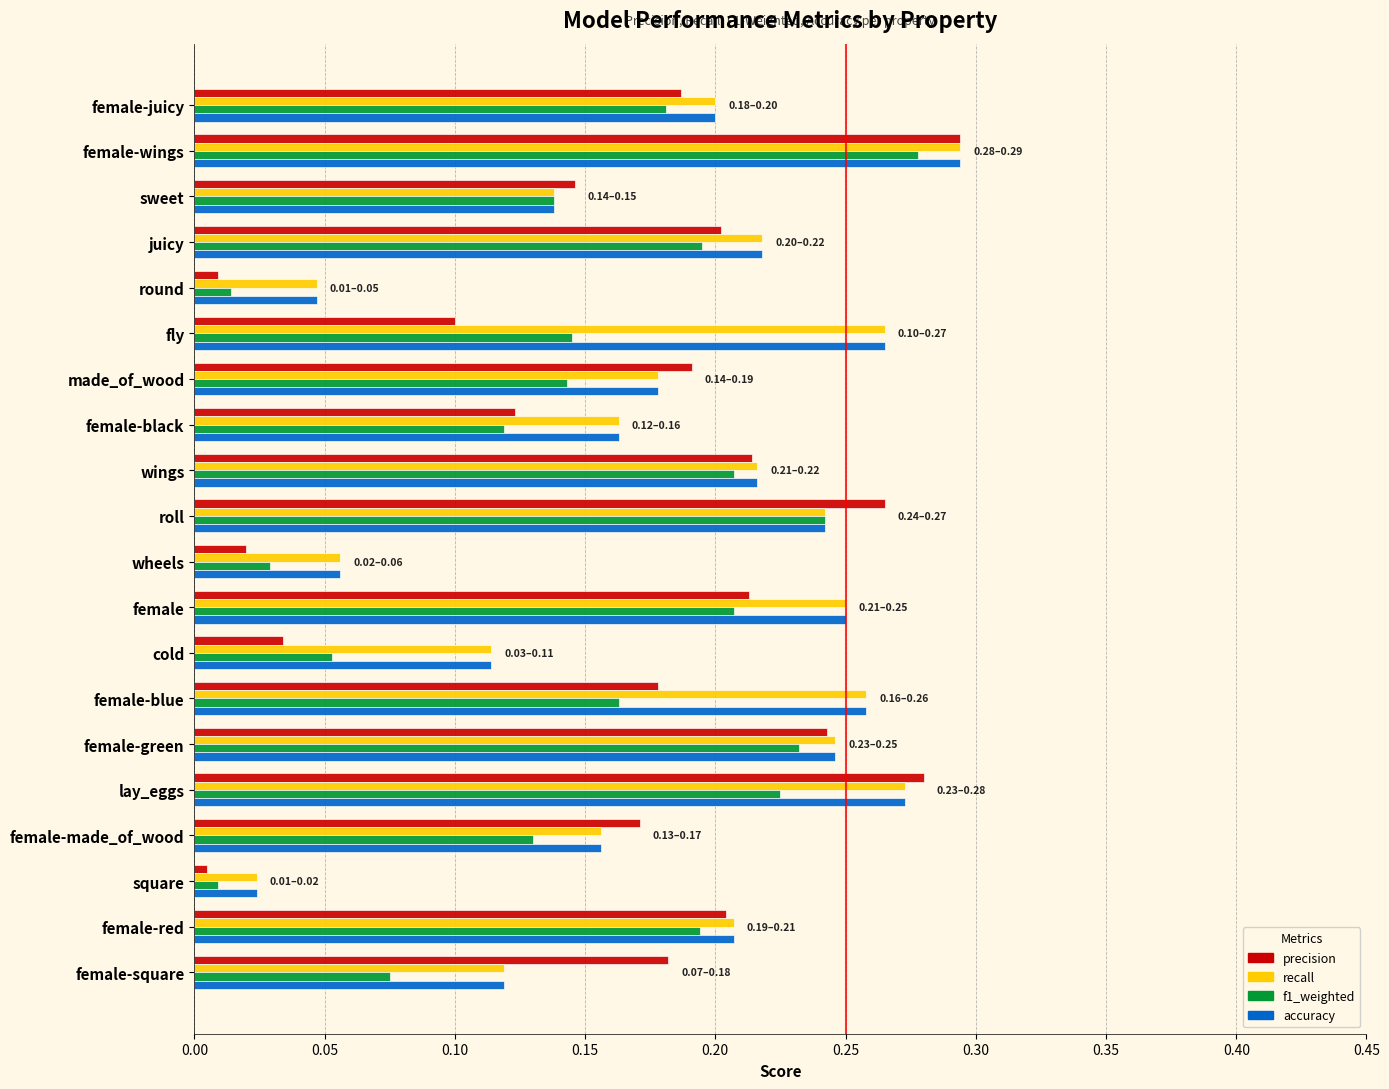

Between lay_eggs and female-red, which series saw the biggest shift?

precision